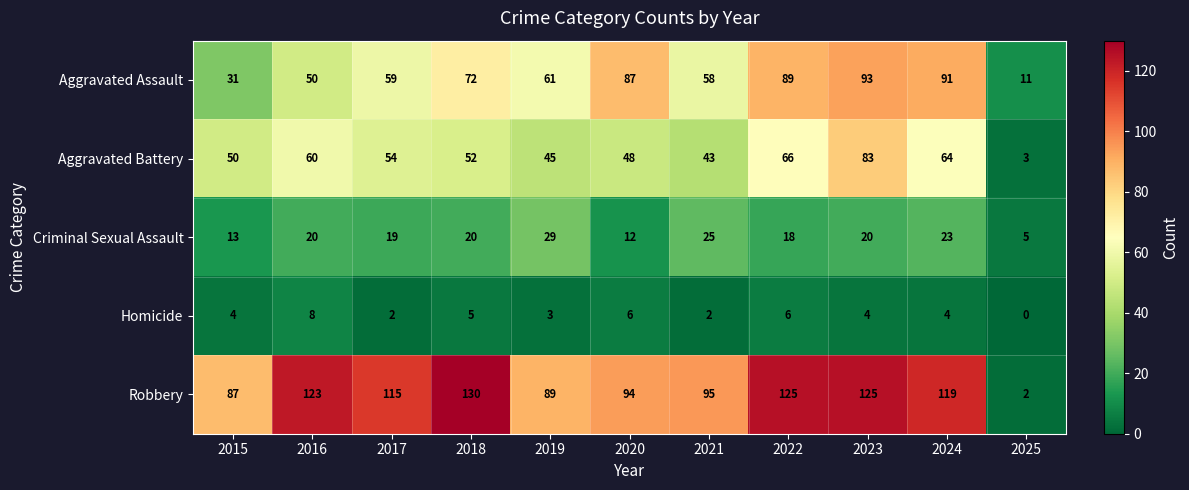

What is the difference between the Robbery values at 2022 and 2015?

38